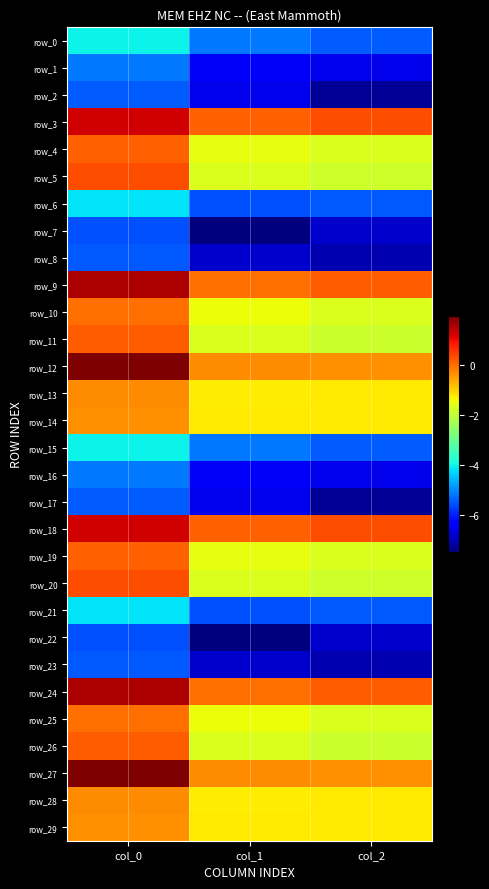

Between col_0 and col_2, which series saw the biggest shift?

row_12